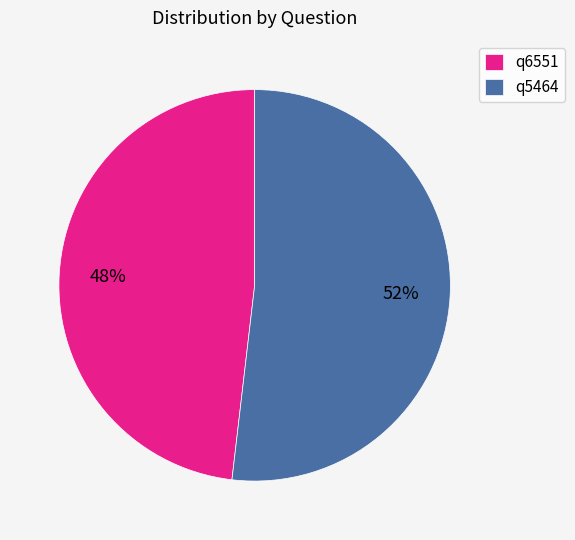

What is the smallest slice in the pie chart?

q6551